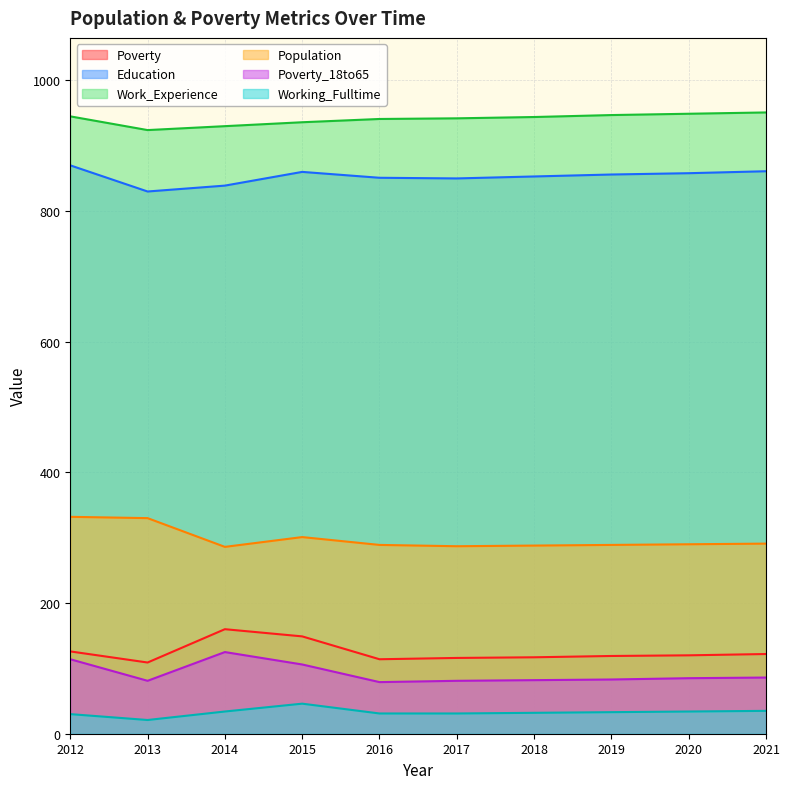

What is the value of the Population point at the 2nd from the left?

330